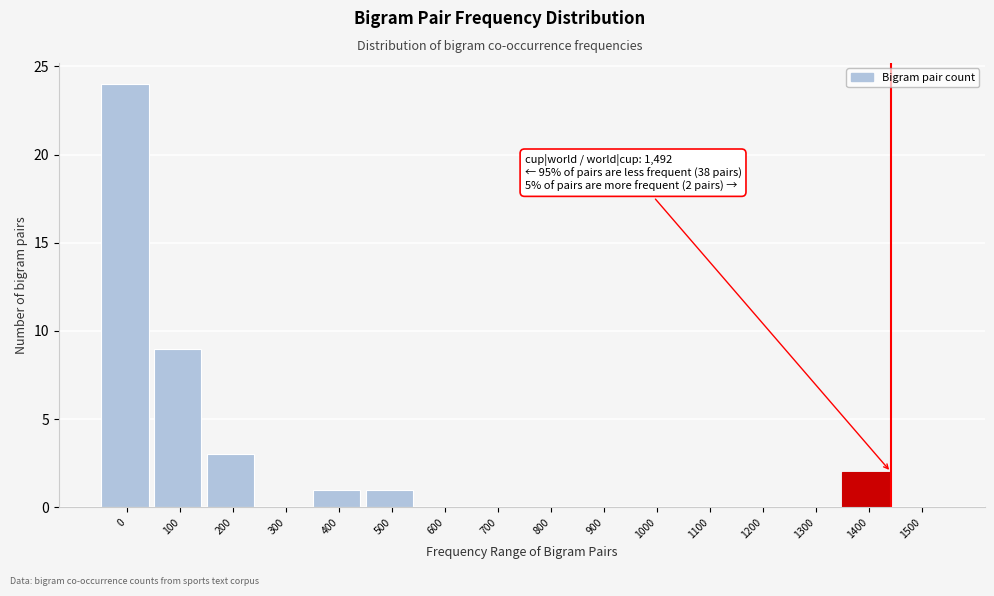

Reading right to left, list all the values displayed in this chart.

1500=0	1400=2	1300=0	1200=0	1100=0	1000=0	900=0	800=0	700=0	600=0	500=1	400=1	300=0	200=3	100=9	0=24